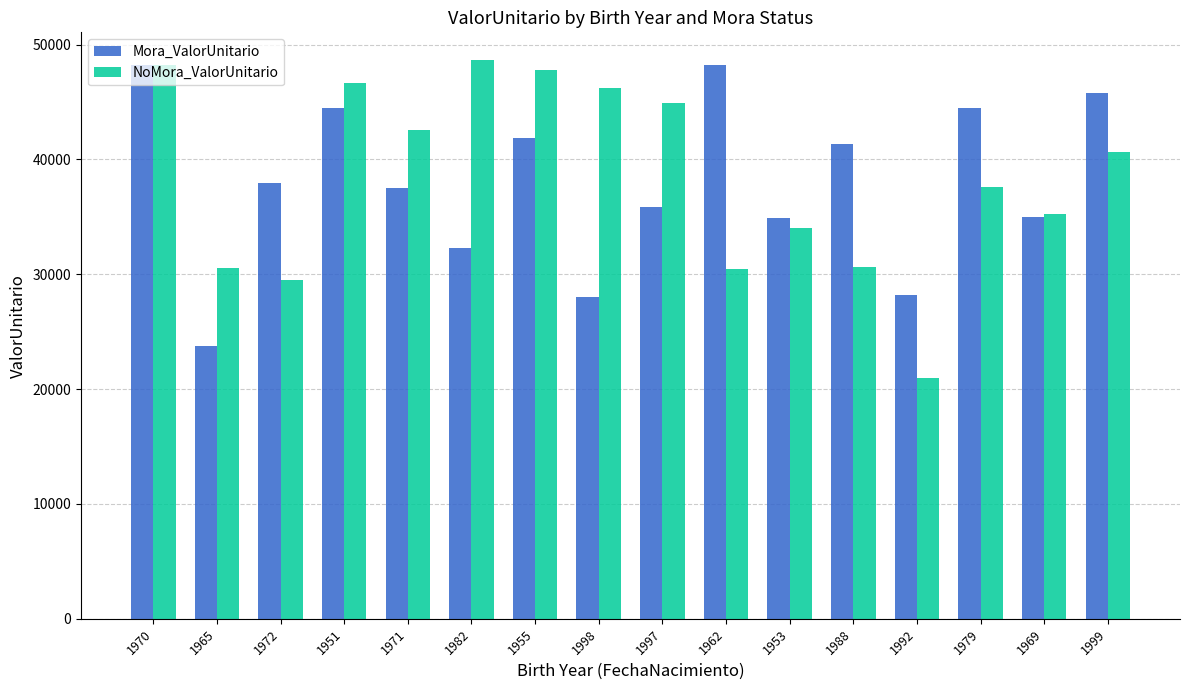

True or false: NoMora_ValorUnitario has a value of 8374.8 at 1953.

False